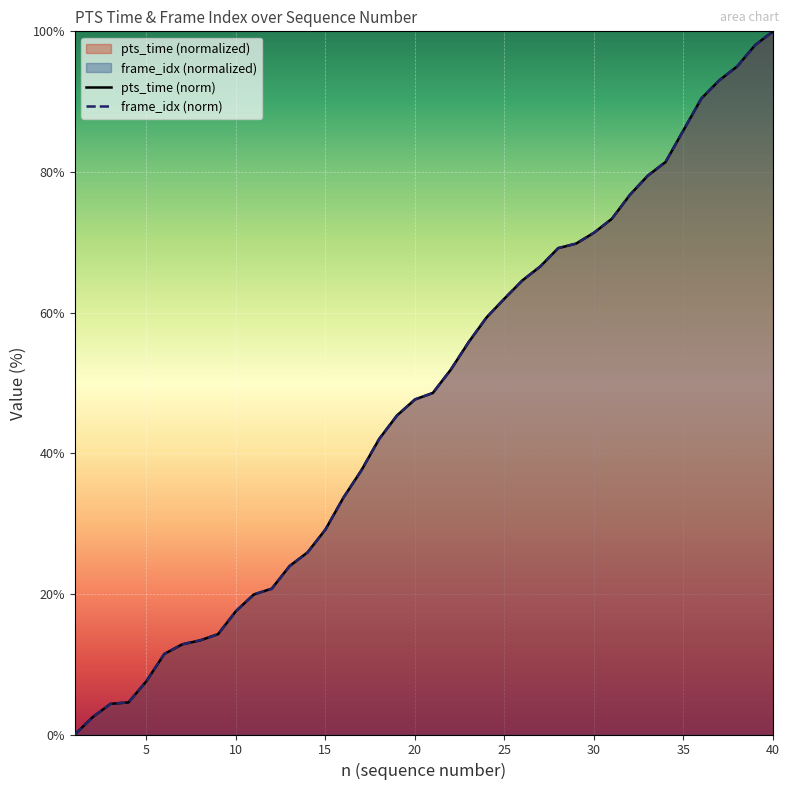

The value of pts_time (norm) at 40 is 100.0. True or false?

True